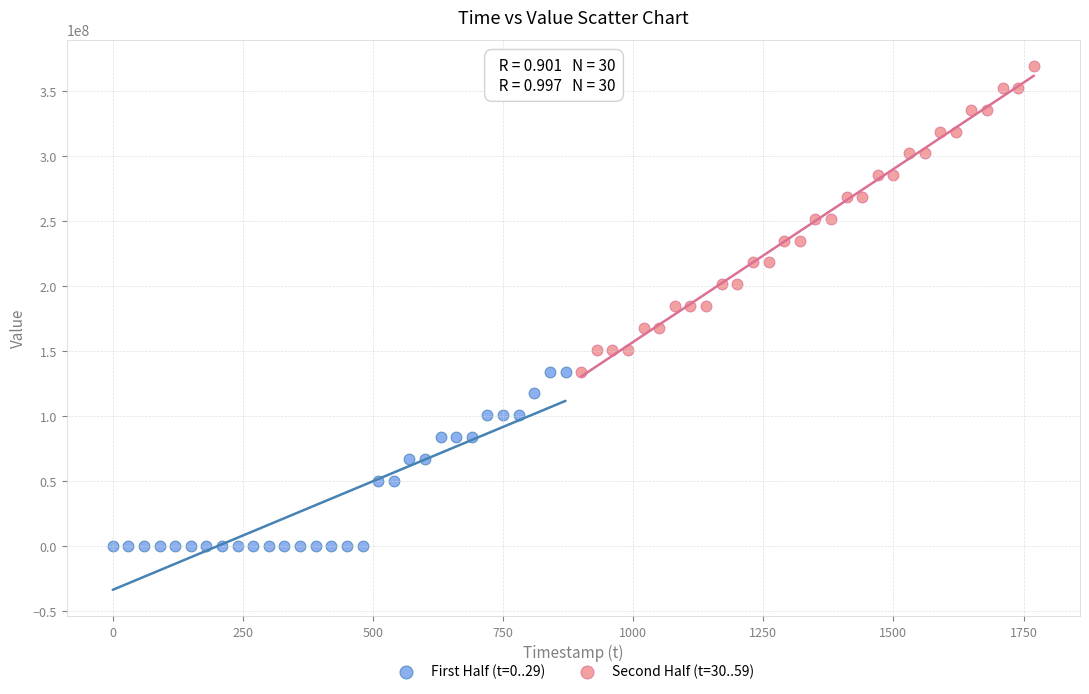

Which series contains the lowest Y value?

First Half (t=0..29)